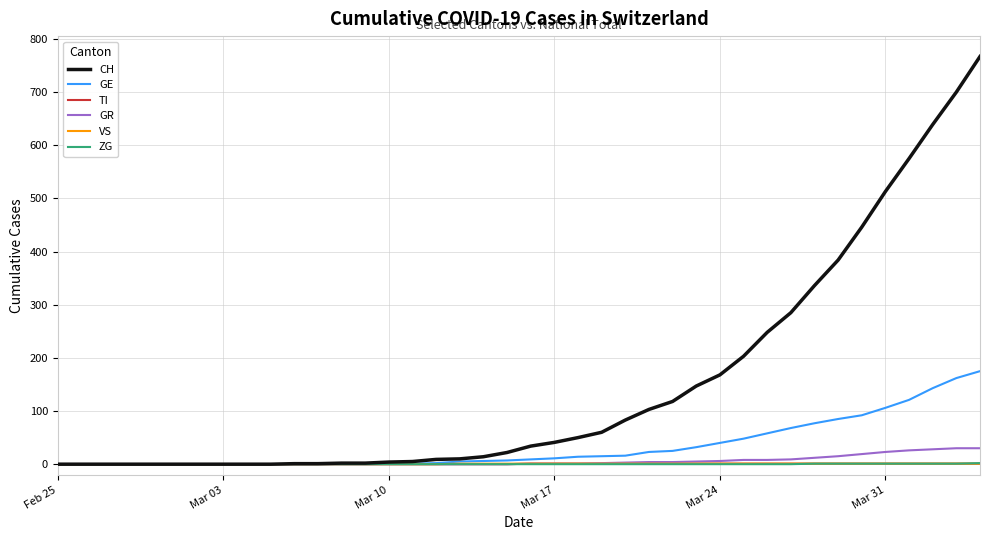

What is the difference between the second highest and second lowest values in the VS series?

1